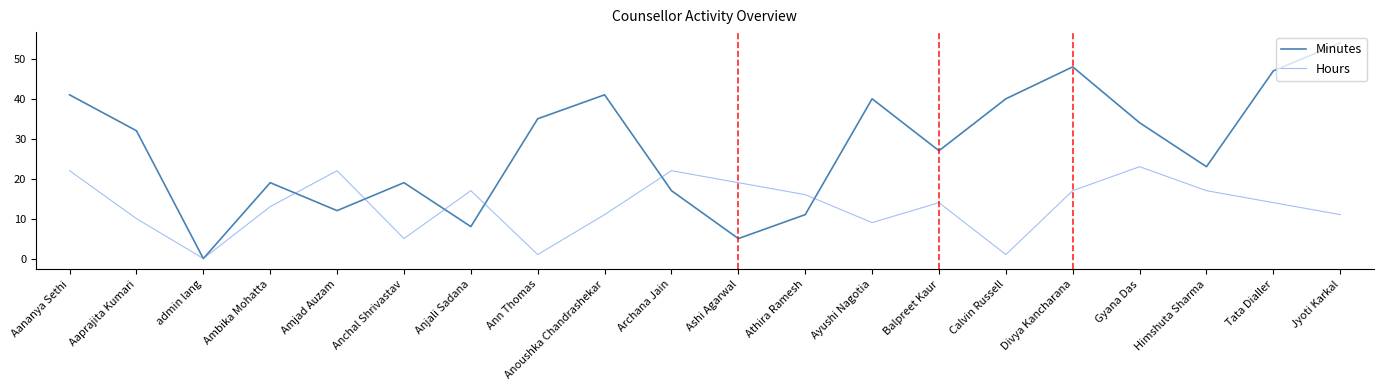

What is the approximate value of Hours at Balpreet Kaur, to the nearest 5?

15